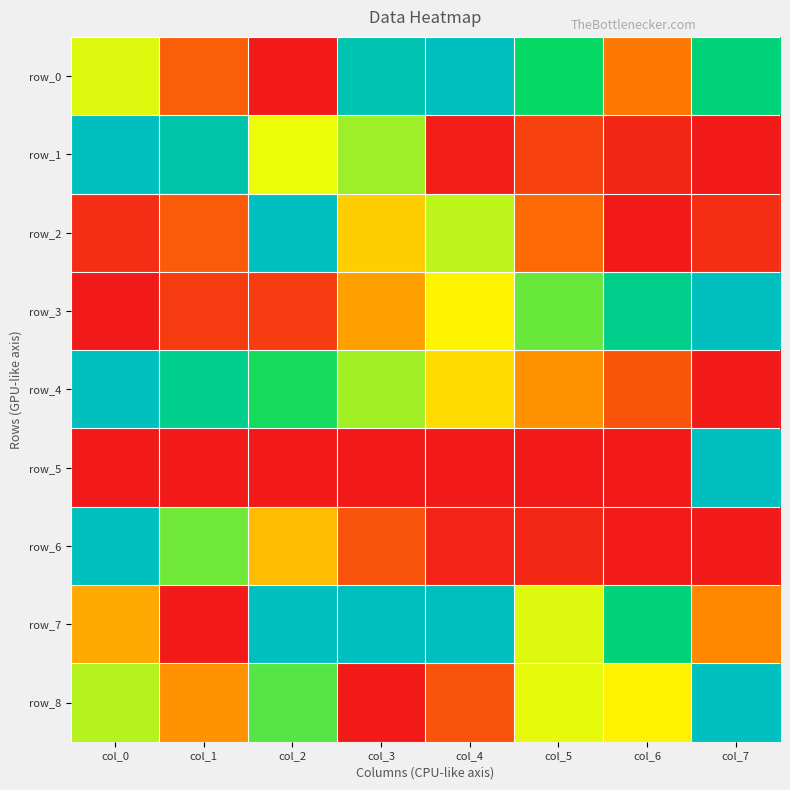

Is it true that row_7 equals 1.0 at col_2?

True